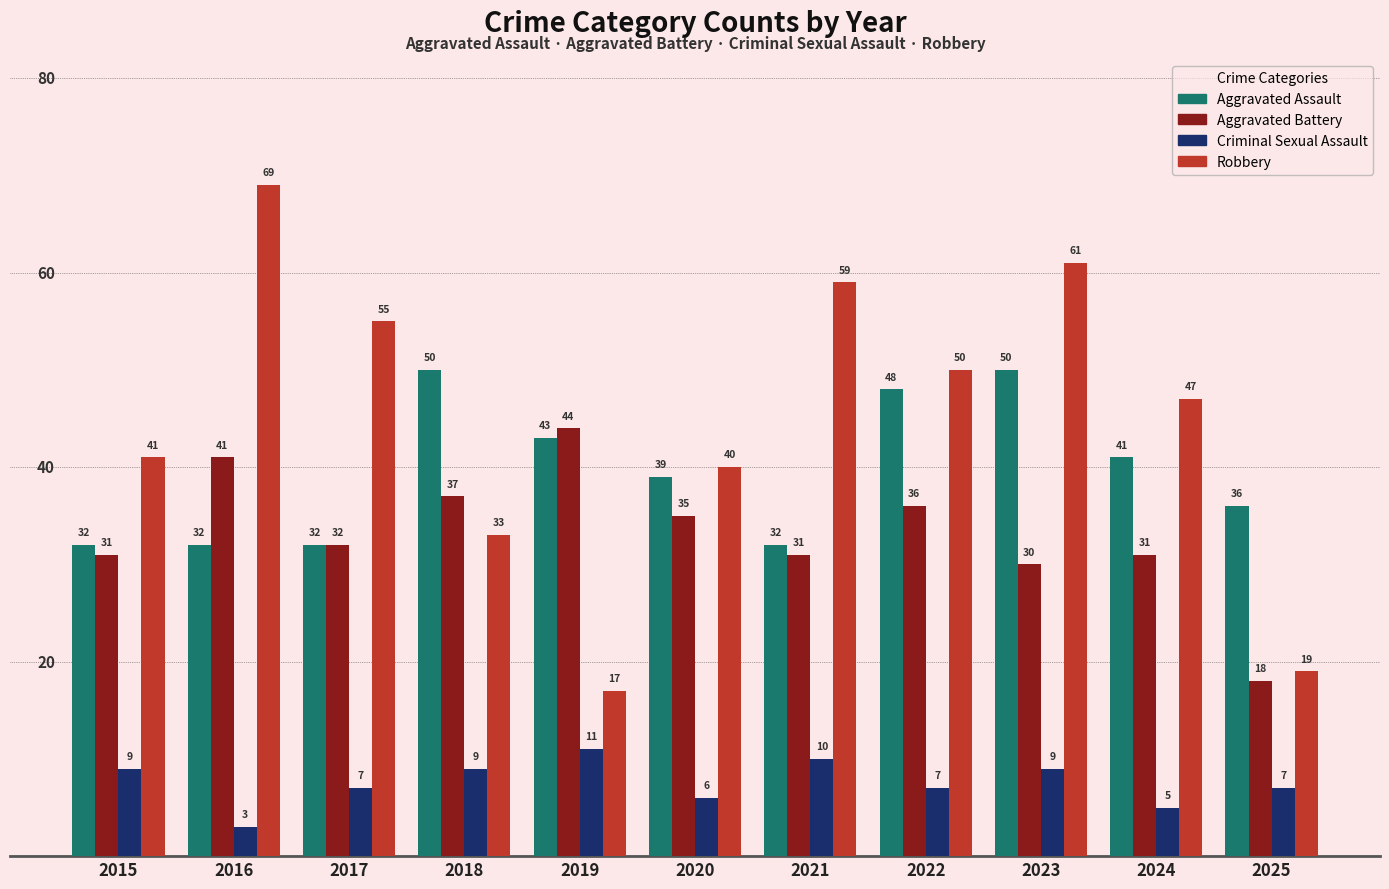

Which series has the widest spread of values?

Robbery